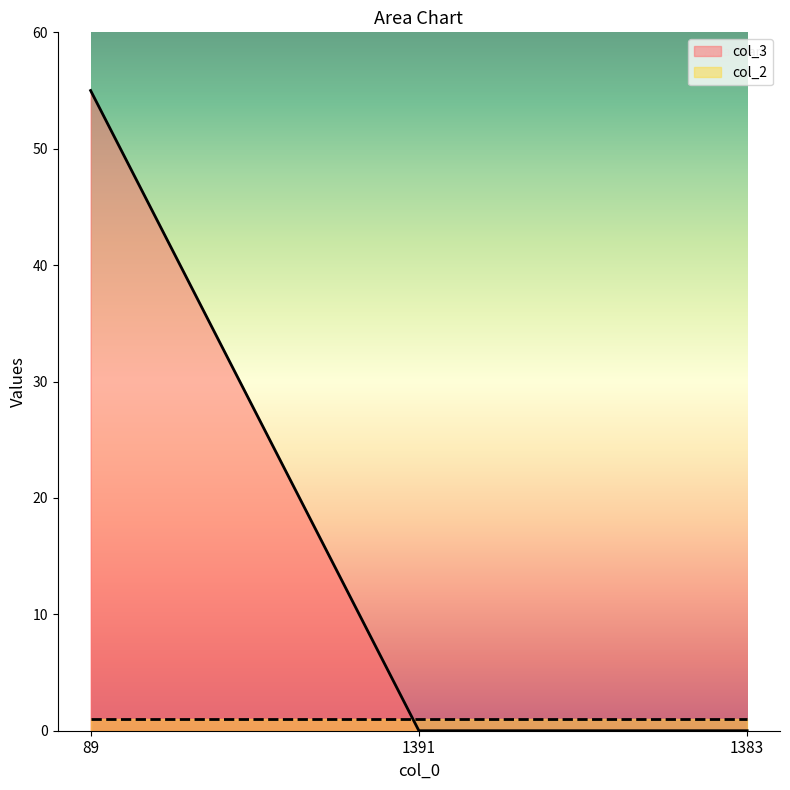

Where is the data nearest to the value 27?

1391